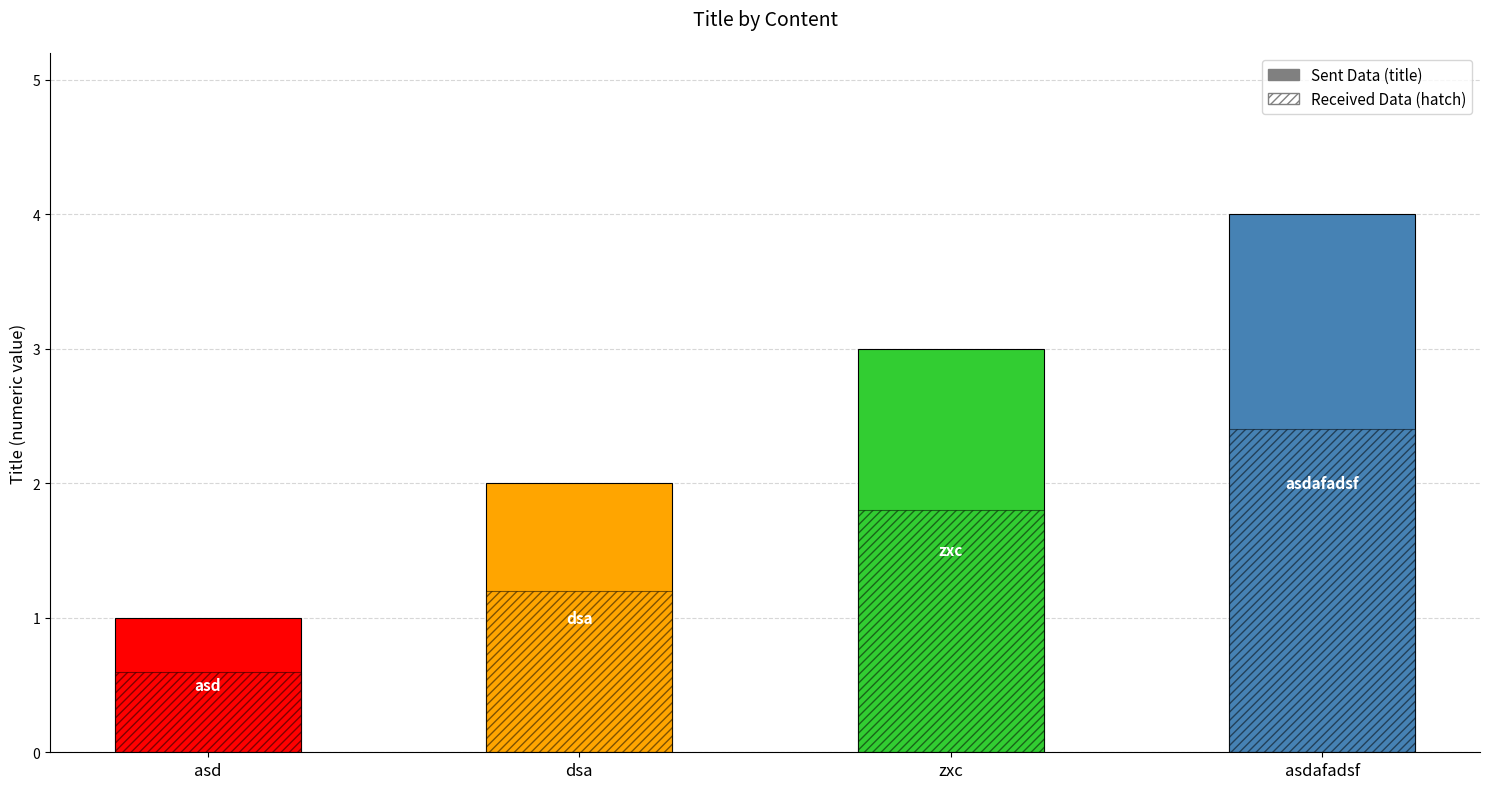

What position from the right is zxc?

2